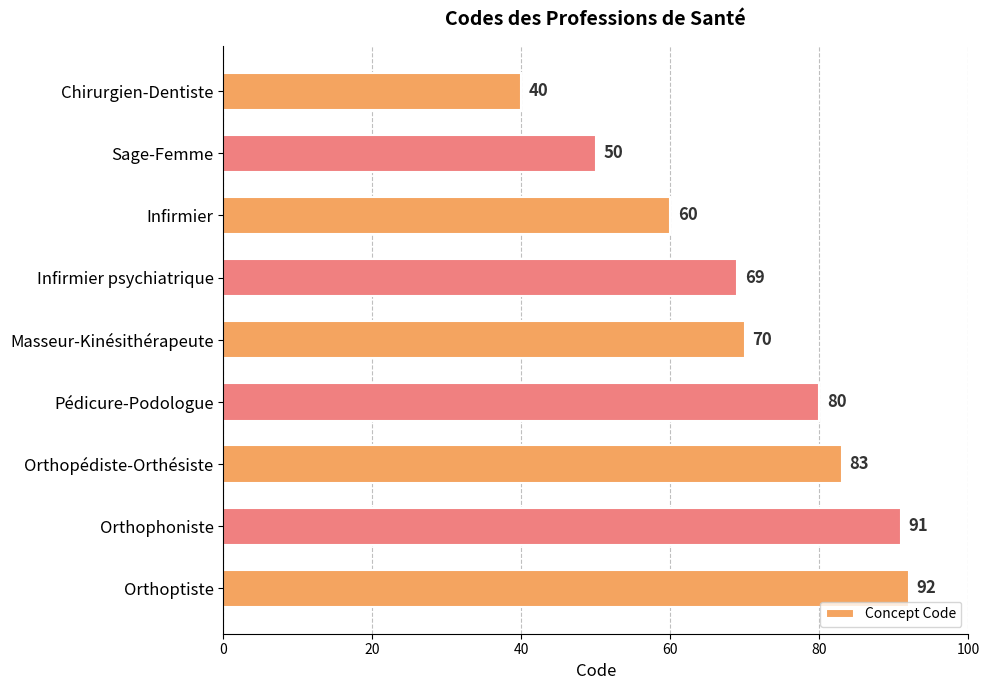

What is the sum of the values at Orthophoniste and Chirurgien-Dentiste?

131